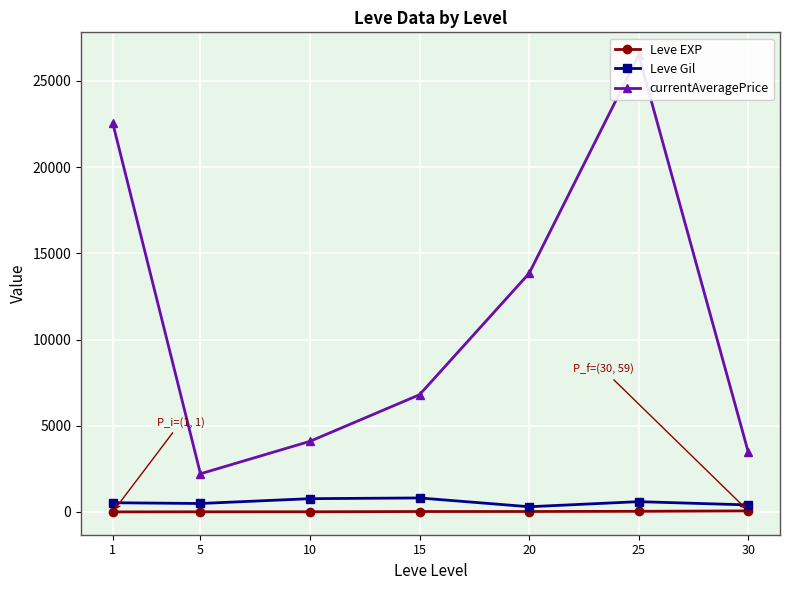

Read the currentAveragePrice value at 30.

3476.8